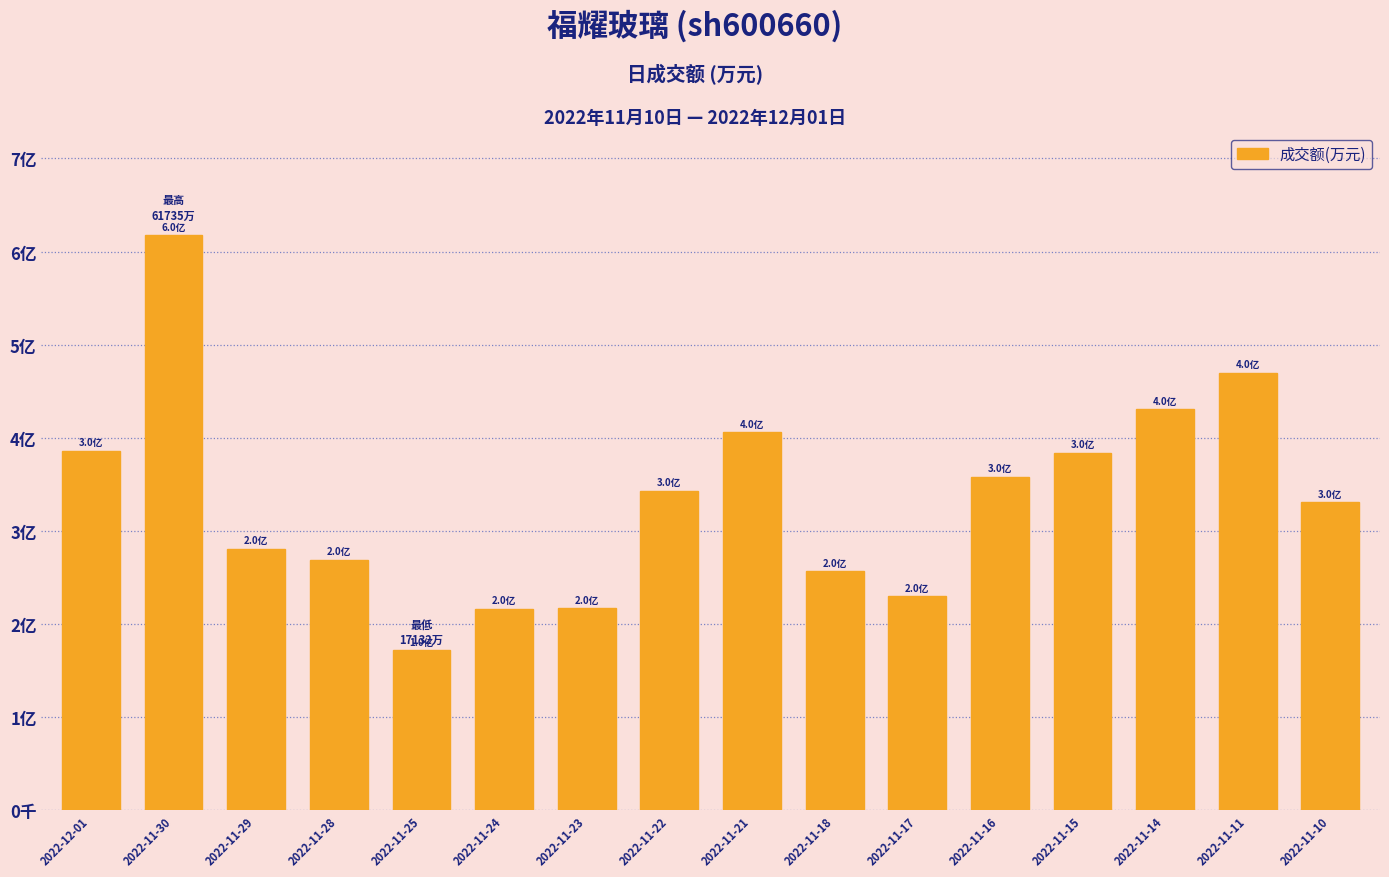

Does the chart contain any negative values?

No